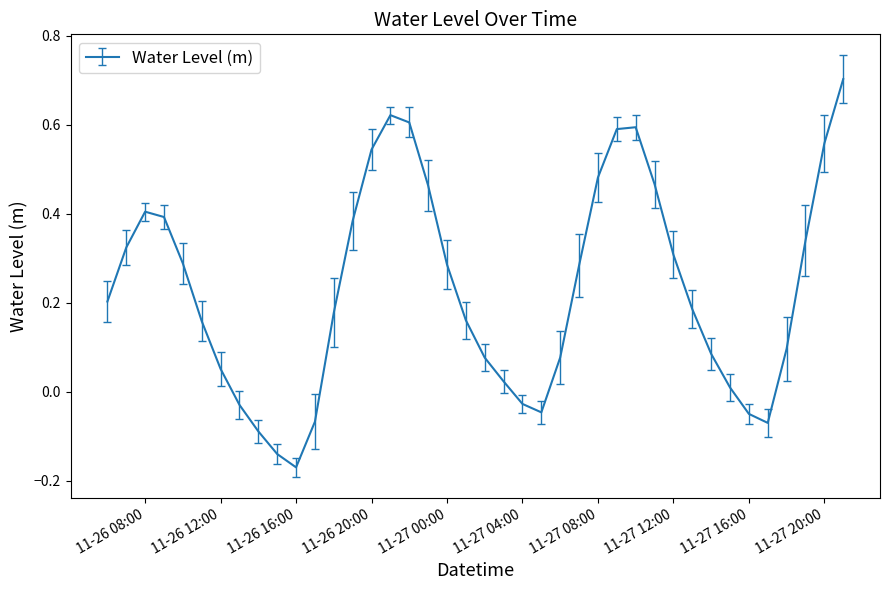

What is the difference between the maximum and minimum values?

0.9